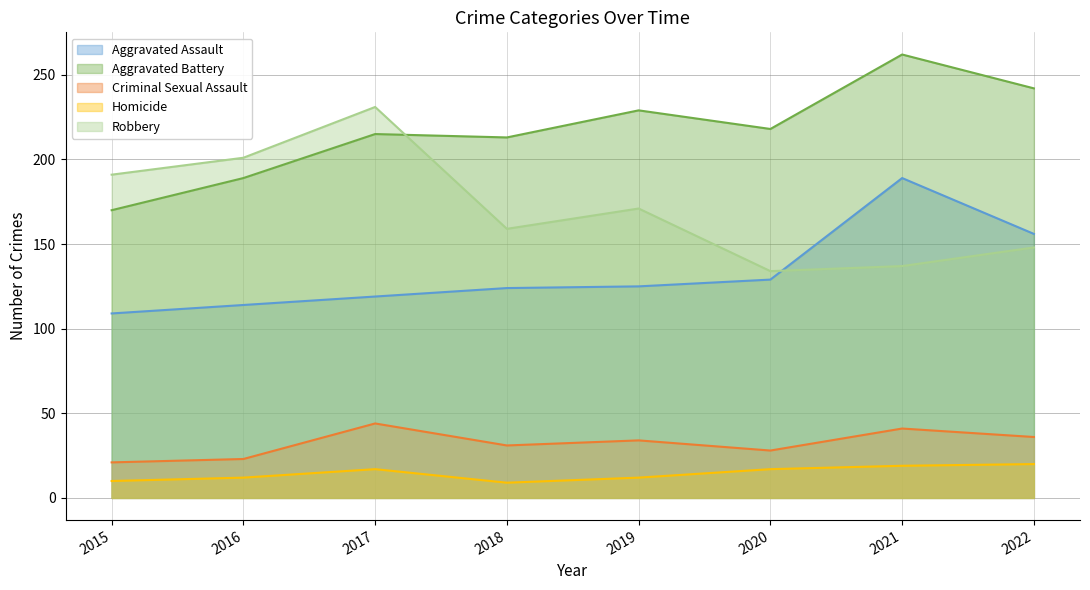

What is the minimum value shown in the chart?

9